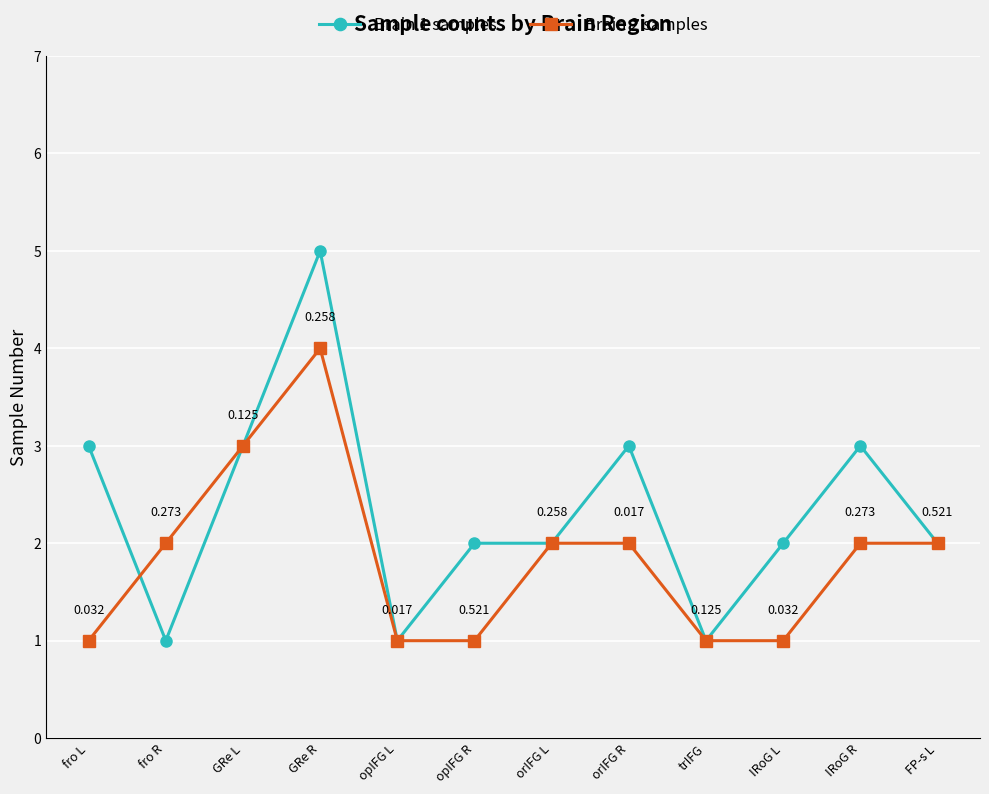

Is the value of Brain 1 samples at fro R greater than the value of Brain 2 samples at FP-s L?

No